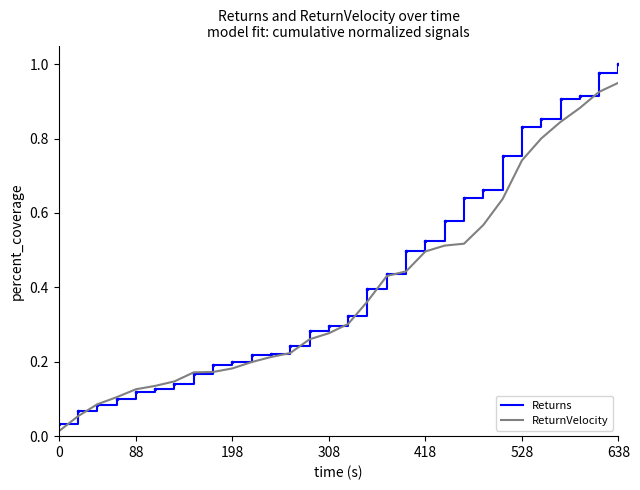

Which series has the widest spread of values?

Returns